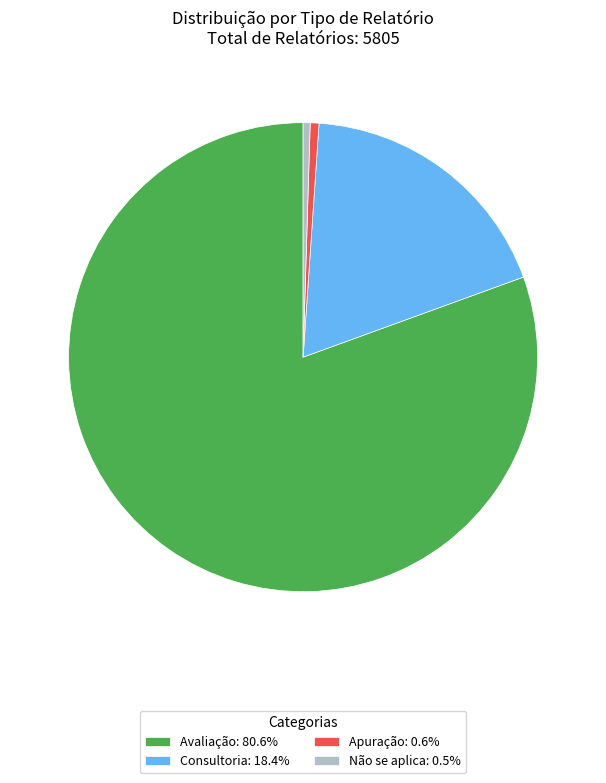

Combined, do Apuração: 0.6% and Consultoria: 18.4% account for over 50%?

No